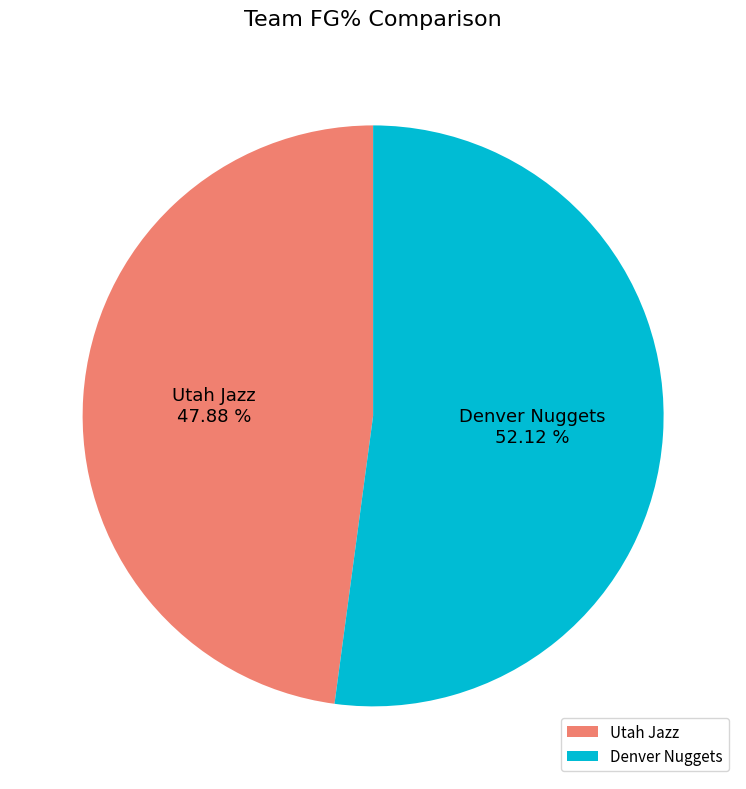

Does any single category account for the majority?

Yes